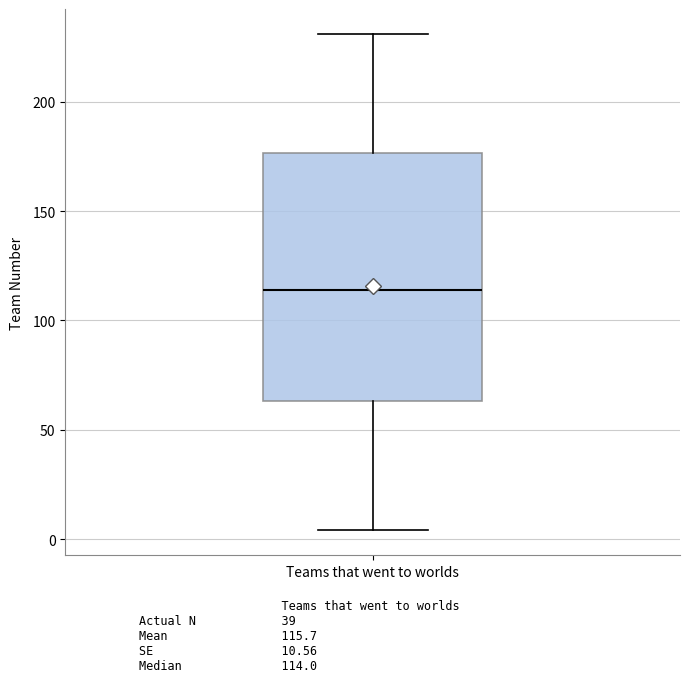

Where is the upper edge of the box for Teams that went to worlds on the y-axis? The values are not printed on the chart, so give them approximately, as read against the axis.

175